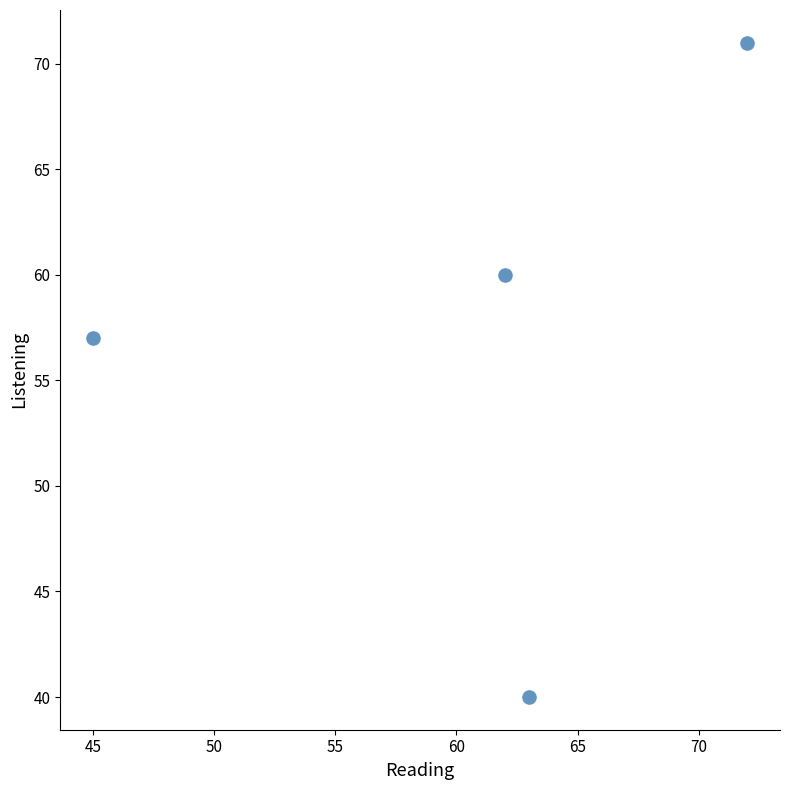

What is the range of X values (max minus min)?

27